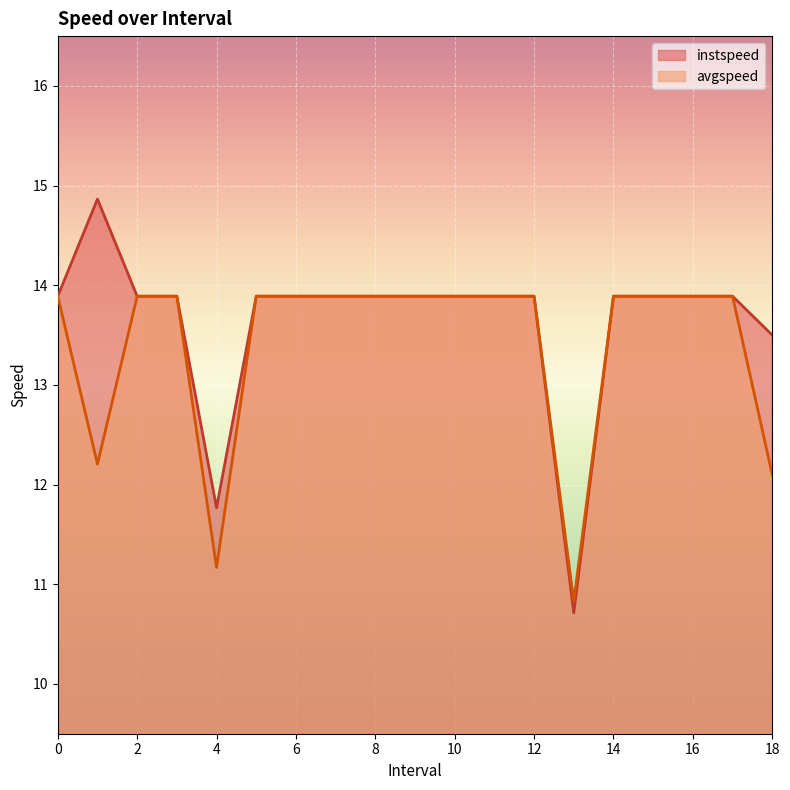

In instspeed, how many points are higher than both neighbors (excluding endpoints)?

1